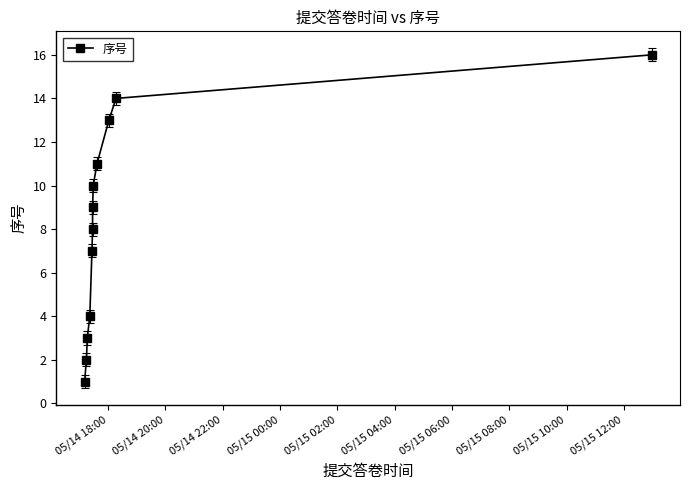

What is the difference between the maximum and minimum values?

15